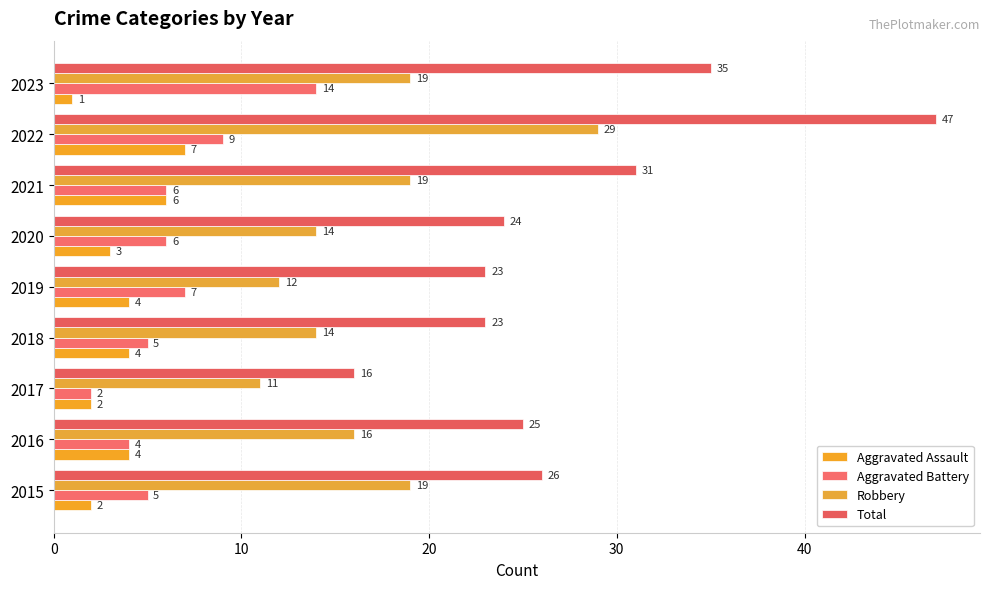

How many distinct data groups are displayed?

4